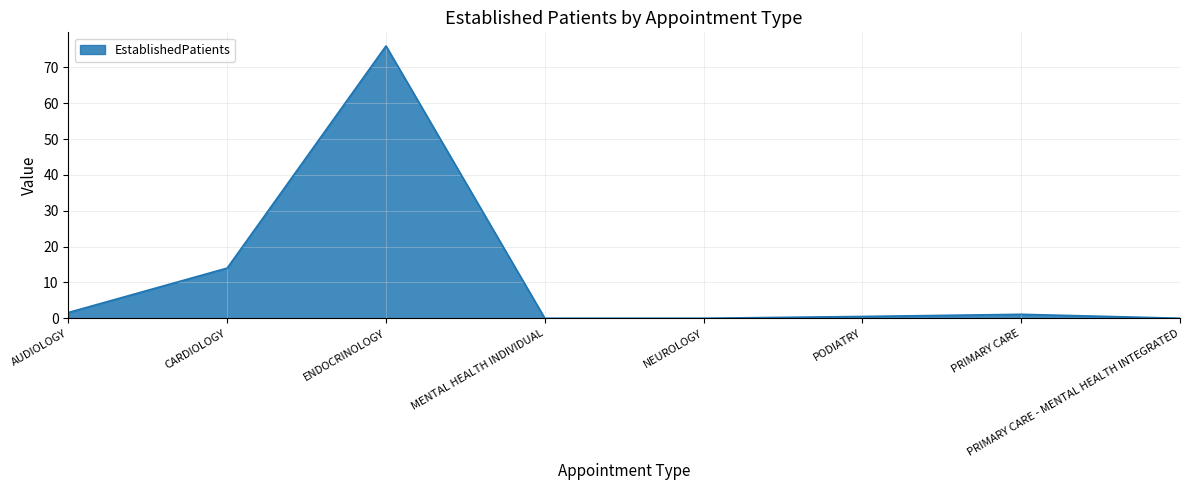

Does the chart have visible grid lines?

Yes